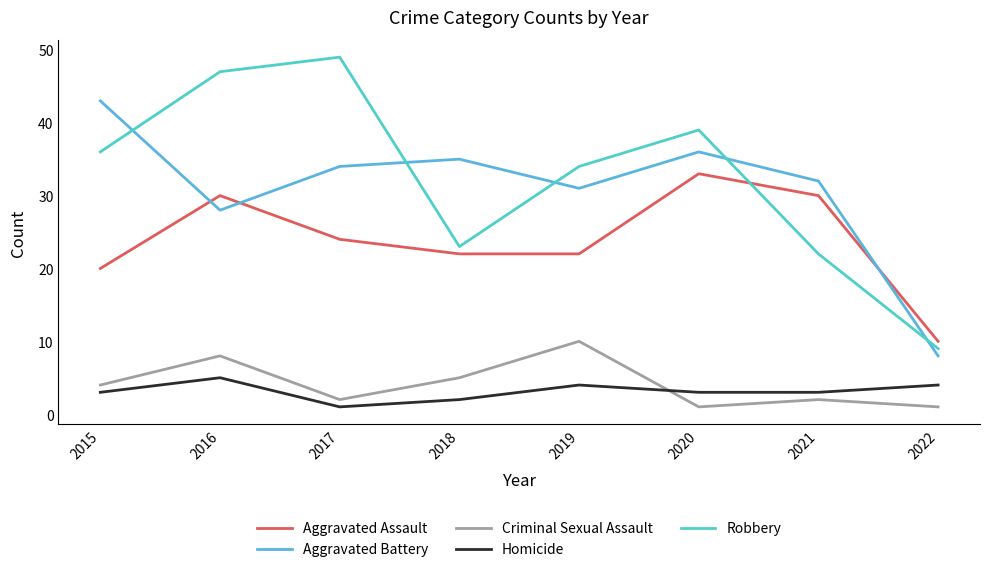

True or false: Criminal Sexual Assault and Aggravated Assault cross at least once.

False